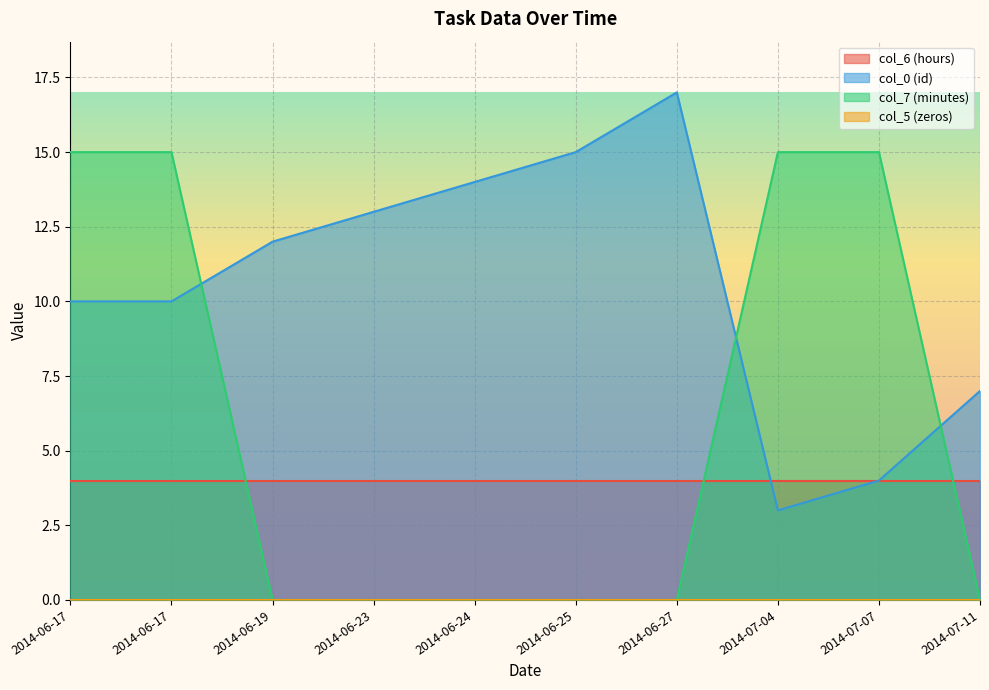

Between 2014-06-24 and 2014-06-25, which series saw the biggest shift?

col_0 (id)